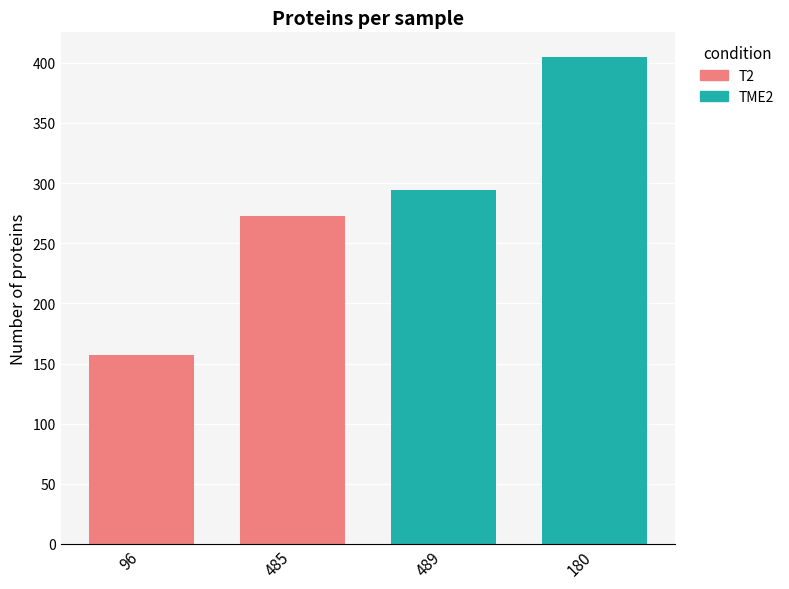

Reading left to right, extract all data points from this chart.

96=157	485=273	489=294	180=405